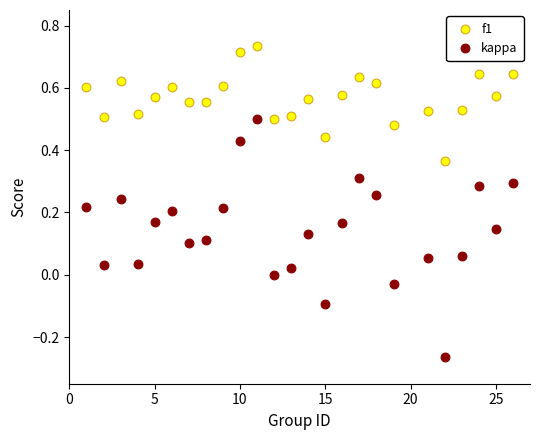

What are all the series names shown in the legend?

f1, kappa